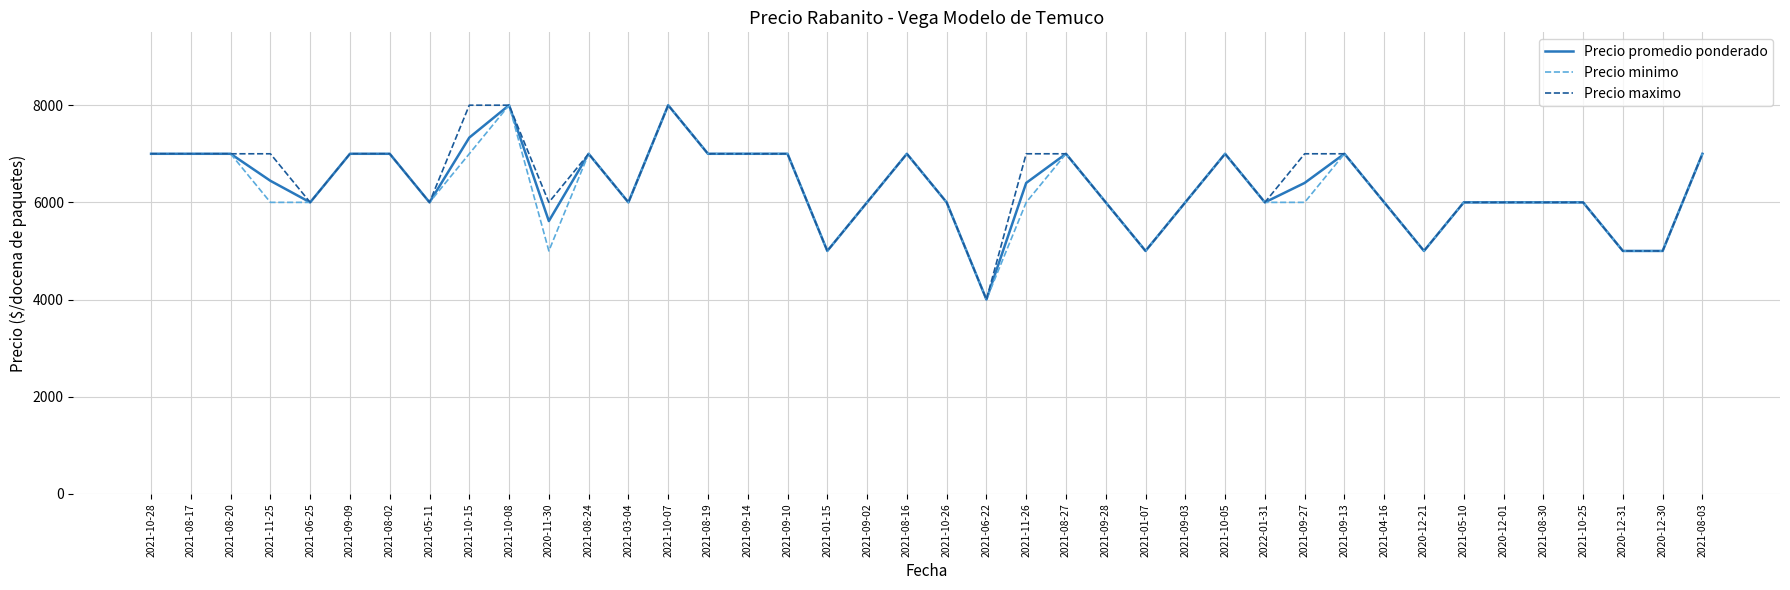

The value of Precio maximo at 2021-08-27 is 4805. True or false?

False